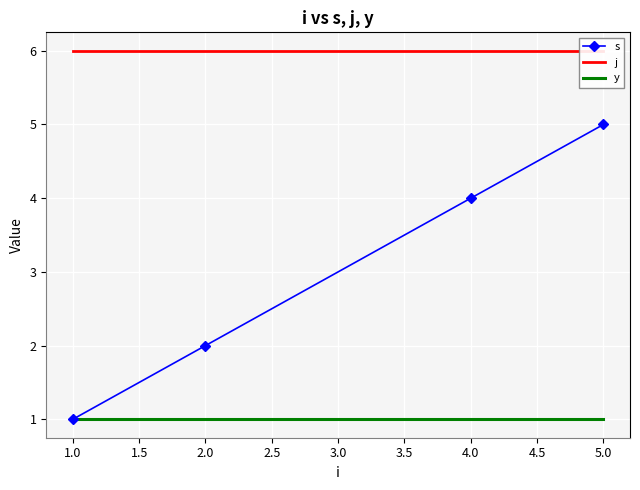

Is it true that s equals 1 at 2.0?

False